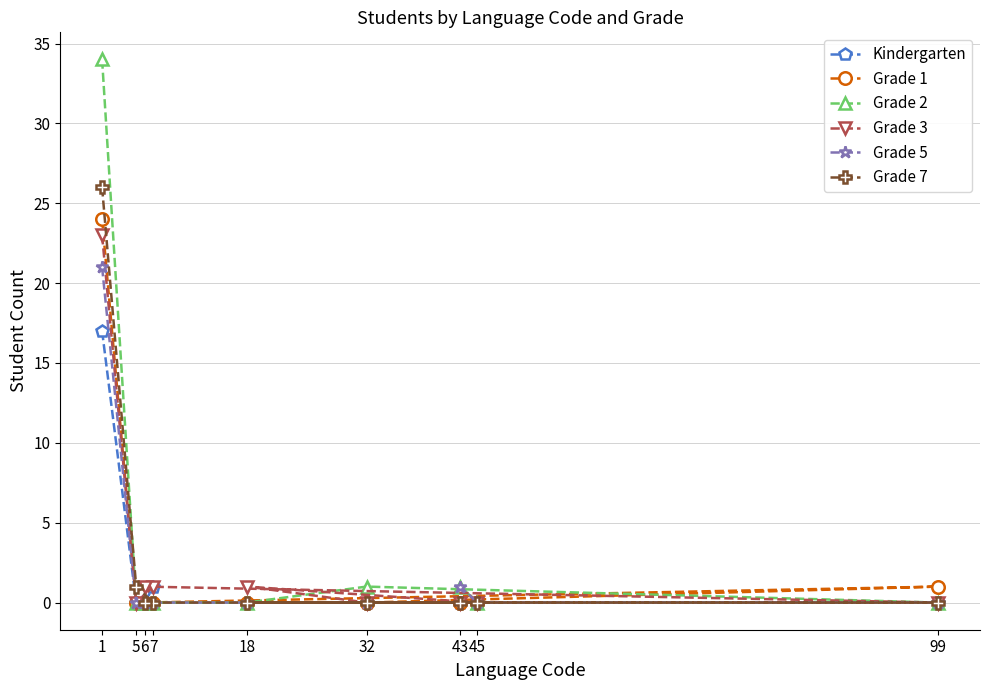

How many distinct data groups are displayed?

6